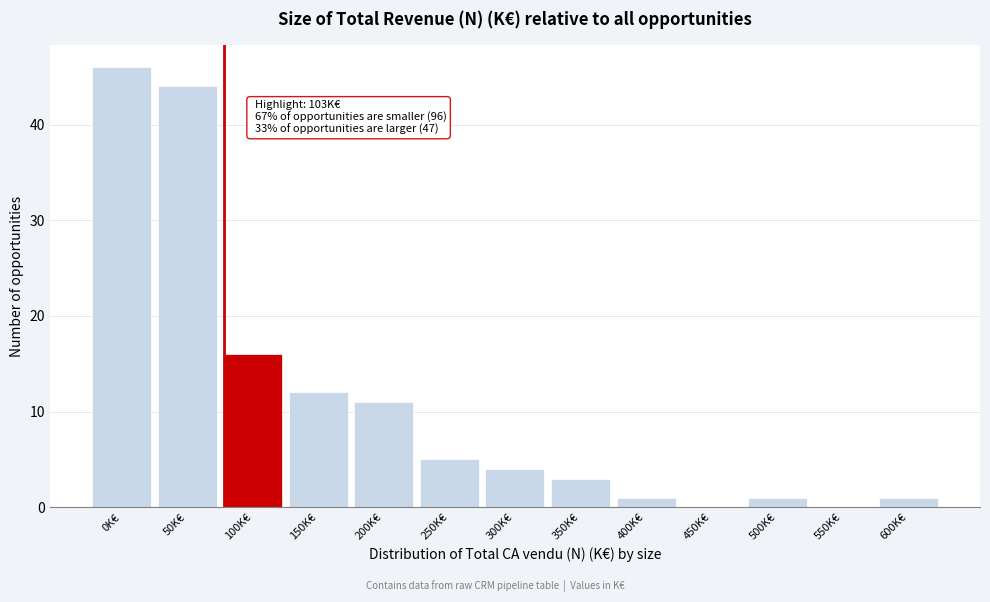

Reading right to left, what are all the values shown in this chart?

600K€=1	550K€=0	500K€=1	450K€=0	400K€=1	350K€=3	300K€=4	250K€=5	200K€=11	150K€=12	100K€=16	50K€=44	0K€=46